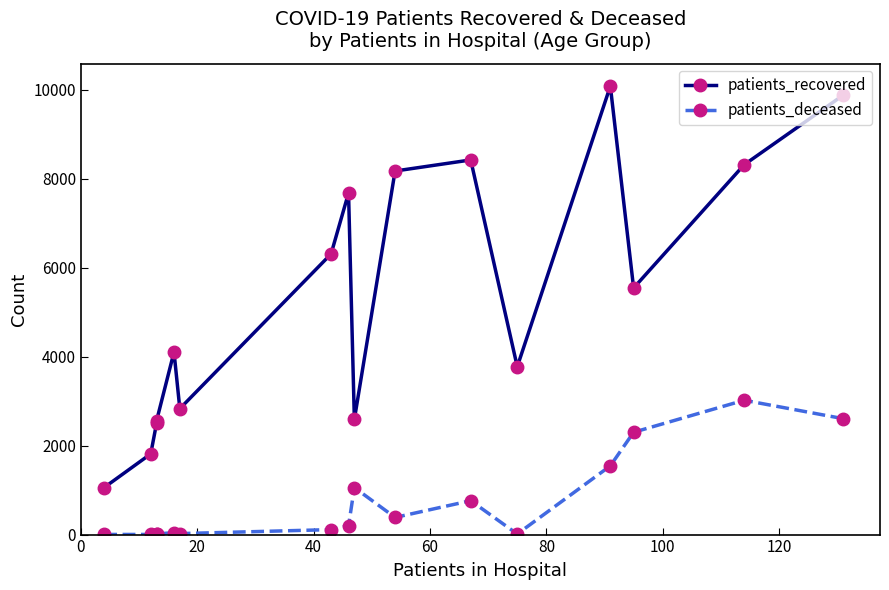

True or false: patients_deceased has a value of 3270 at 13.

False